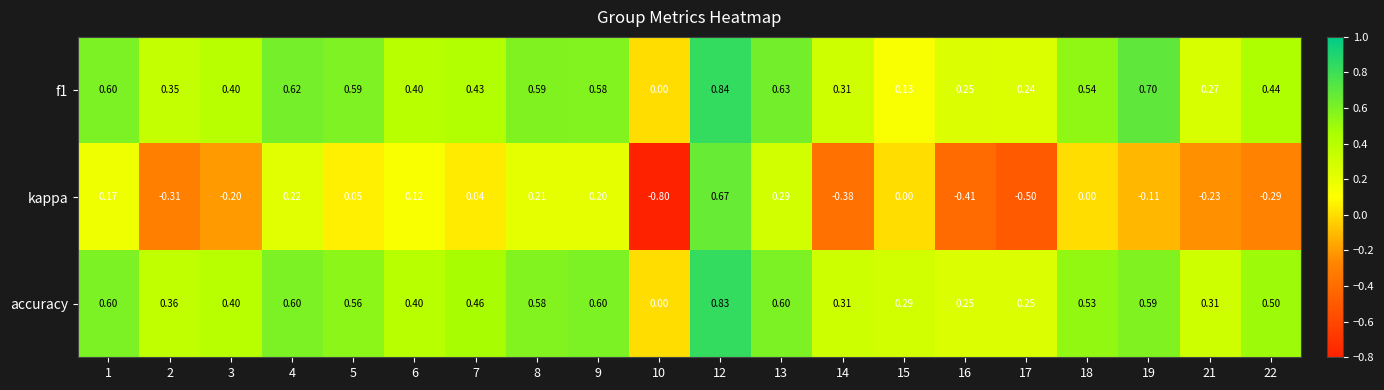

Which series has the largest total across all categories?

accuracy